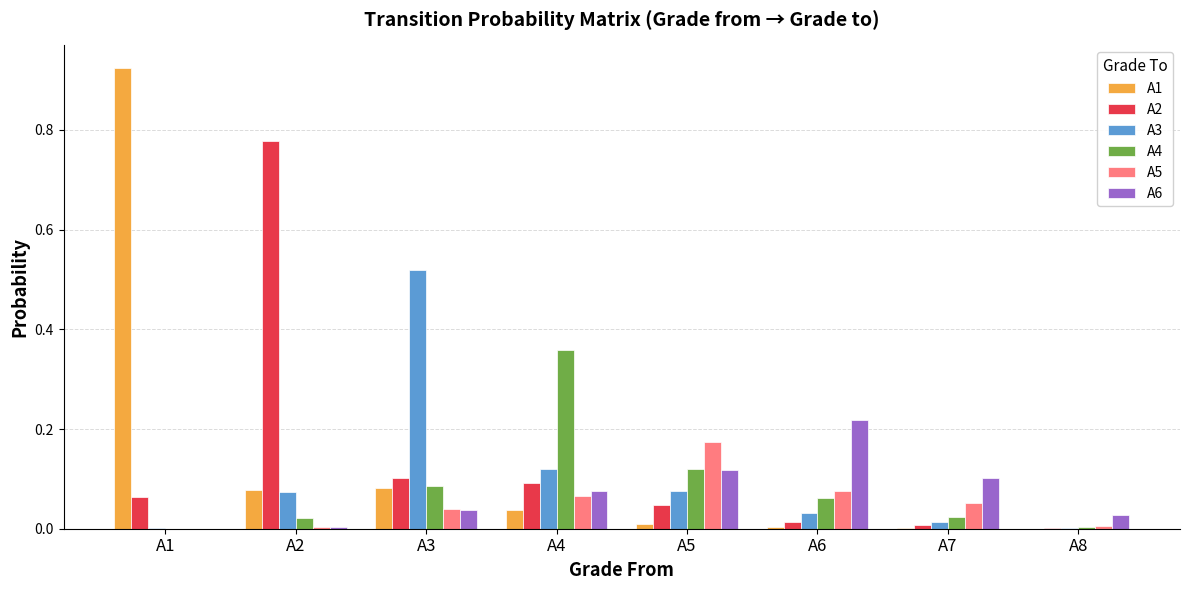

Is the value of A1 at A8 greater than the value of A5 at A6?

No